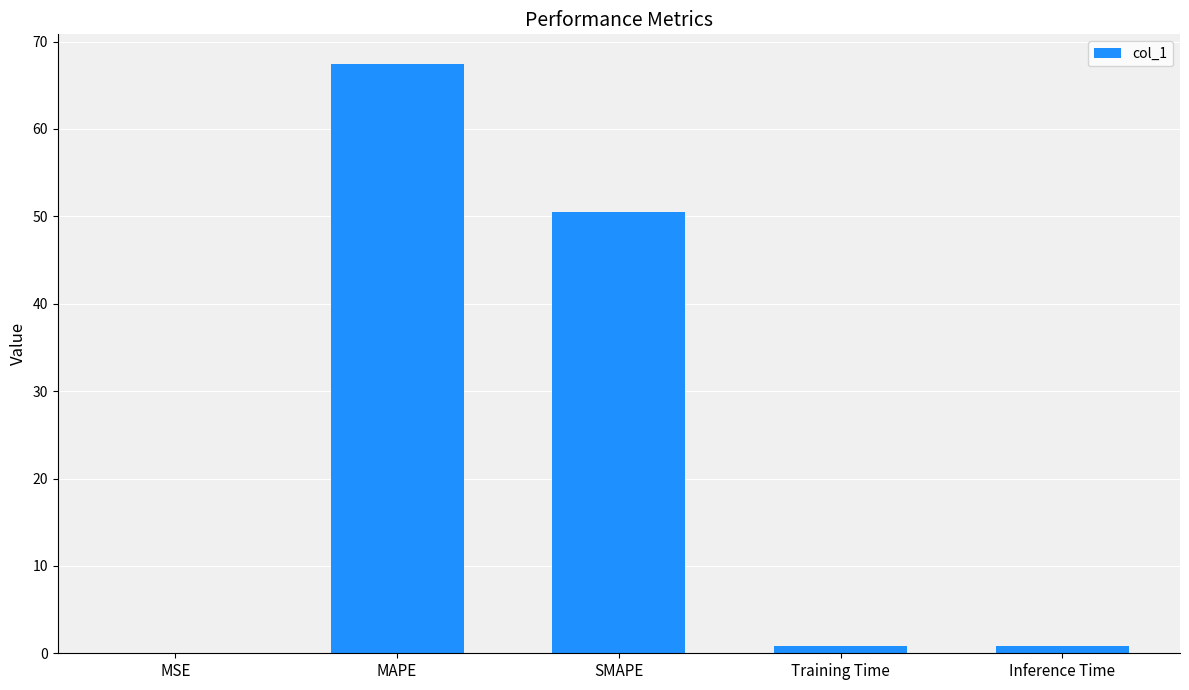

What is the sum of the values at Training Time and Inference Time?

1.7